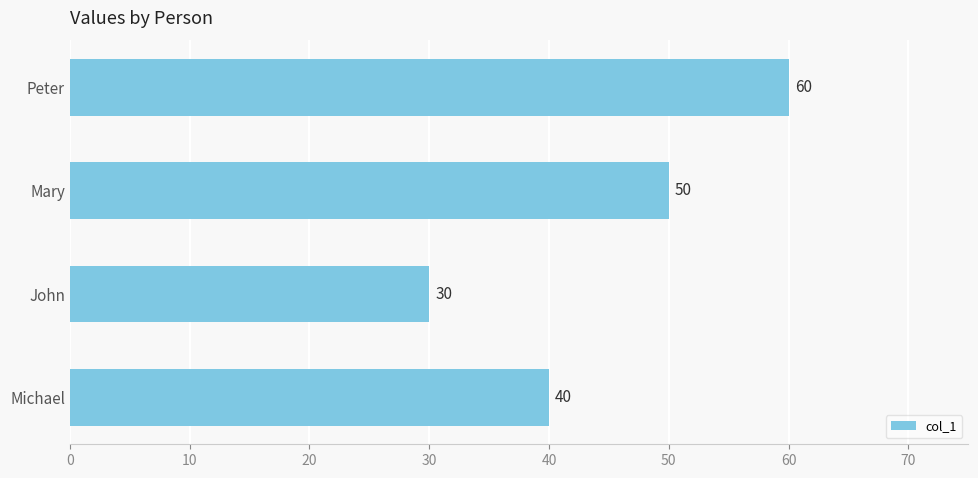

Does the chart contain any negative values?

No